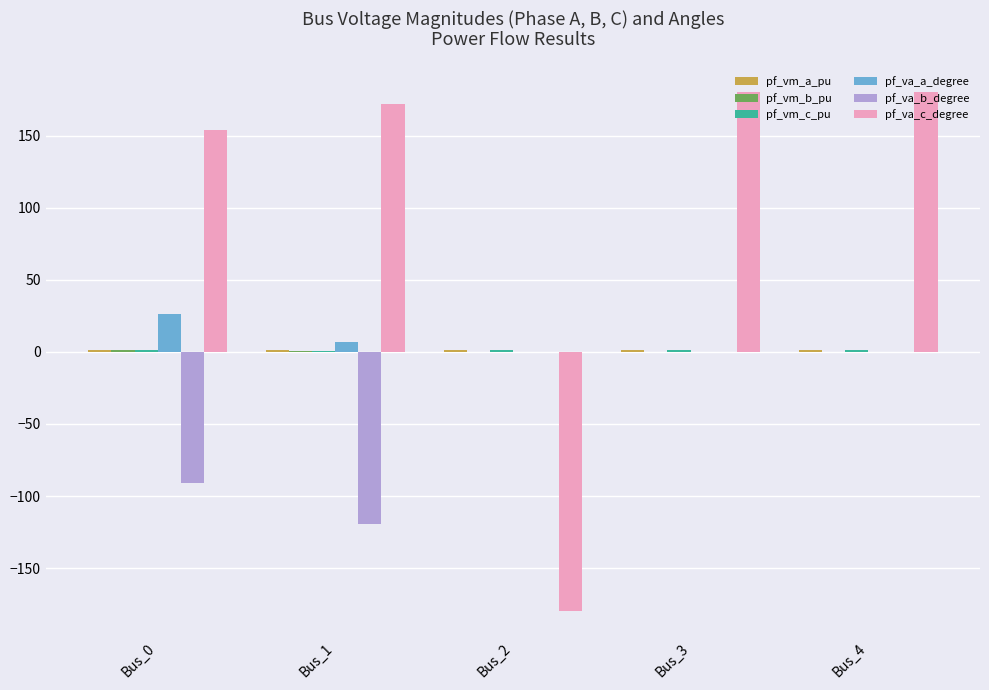

Which series has the largest total across all categories?

pf_va_c_degree